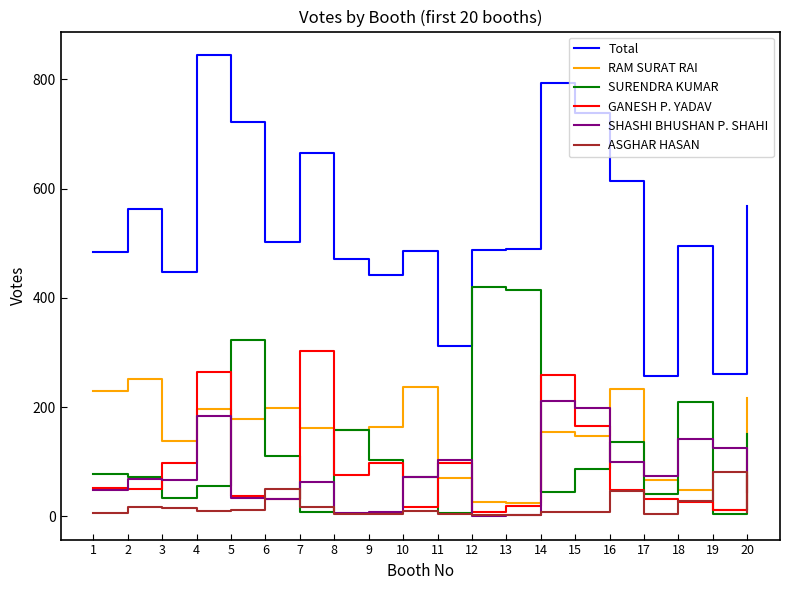

Rank the series by their maximum value, from lowest to highest.

ASGHAR HASAN, SHASHI BHUSHAN P. SHAHI, RAM SURAT RAI, GANESH P. YADAV, SURENDRA KUMAR, Total